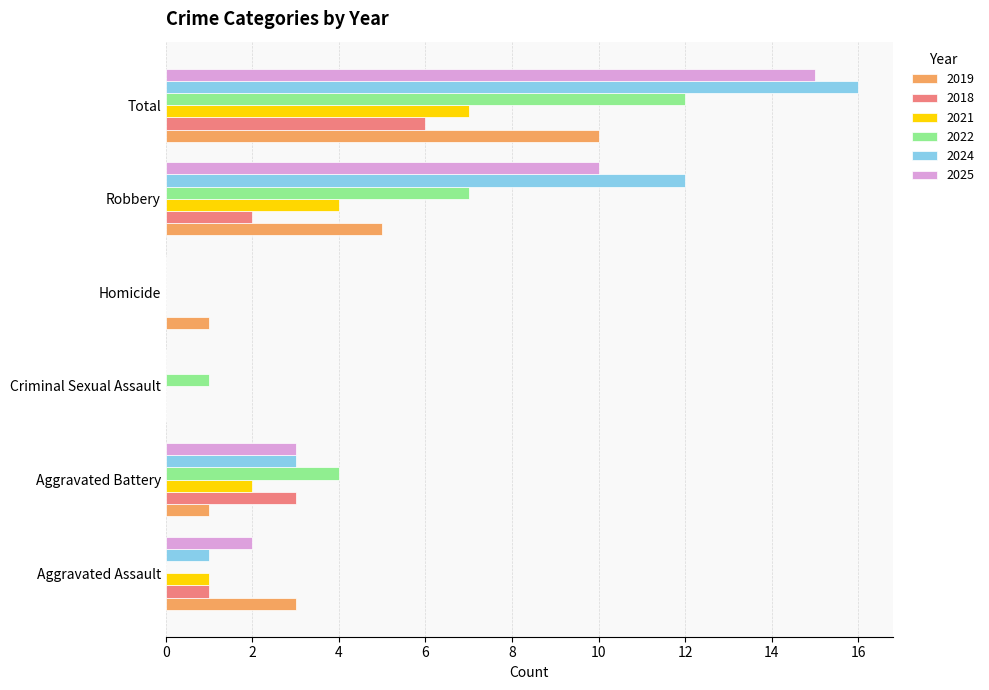

Which label corresponds to the largest value in the chart?

Total